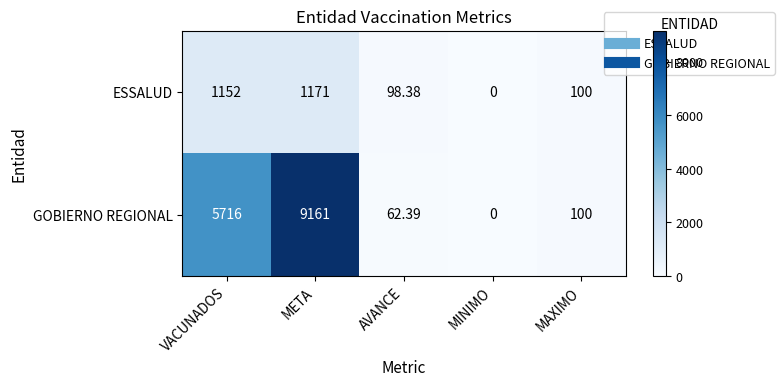

List the series in order of their overall mean, highest first.

GOBIERNO REGIONAL, ESSALUD